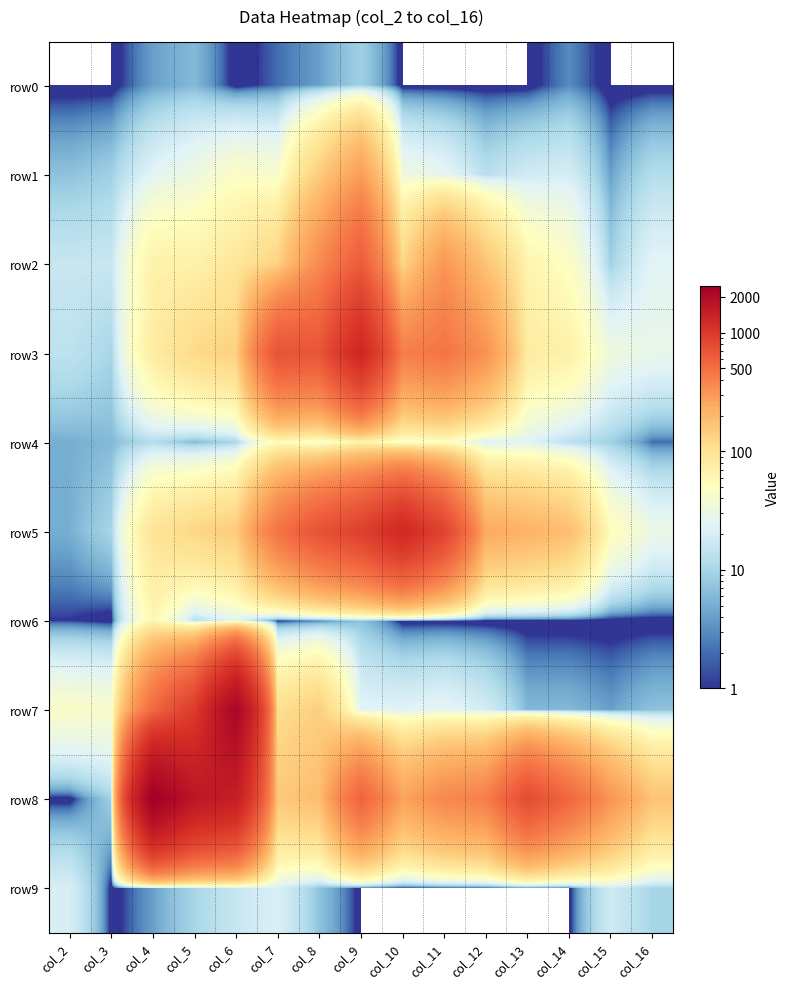

At which category is the sum across all series the highest?

col_6